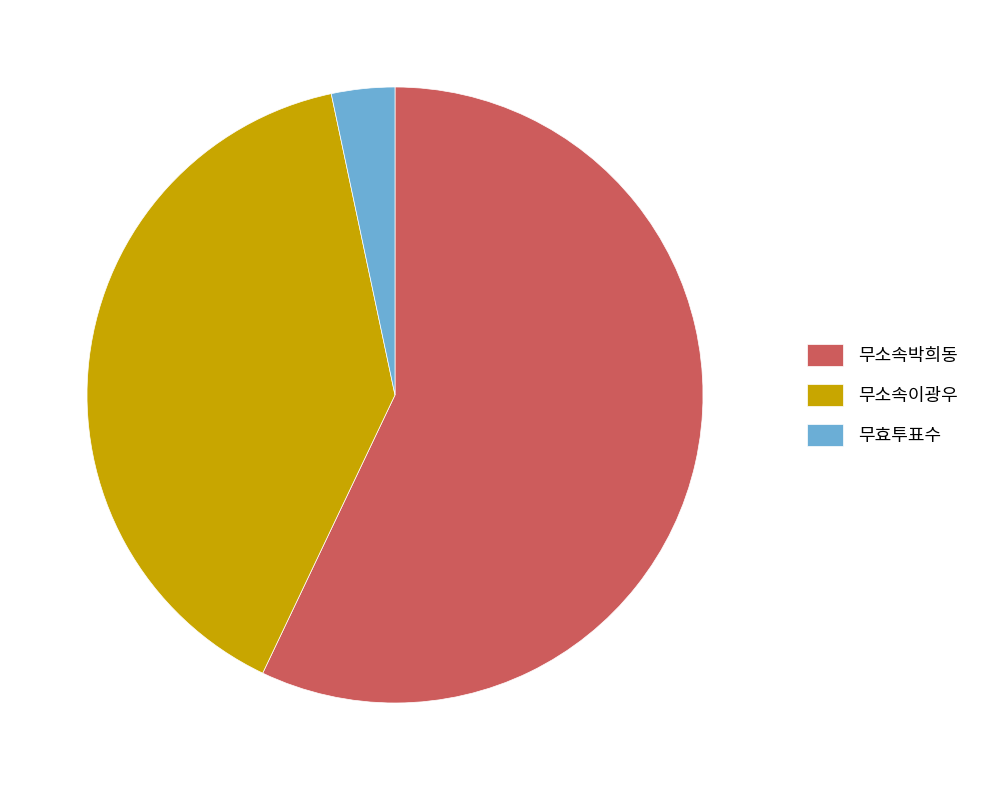

Rank the categories by value from lowest to highest.

무효투표수, 무소속이광우, 무소속박희동